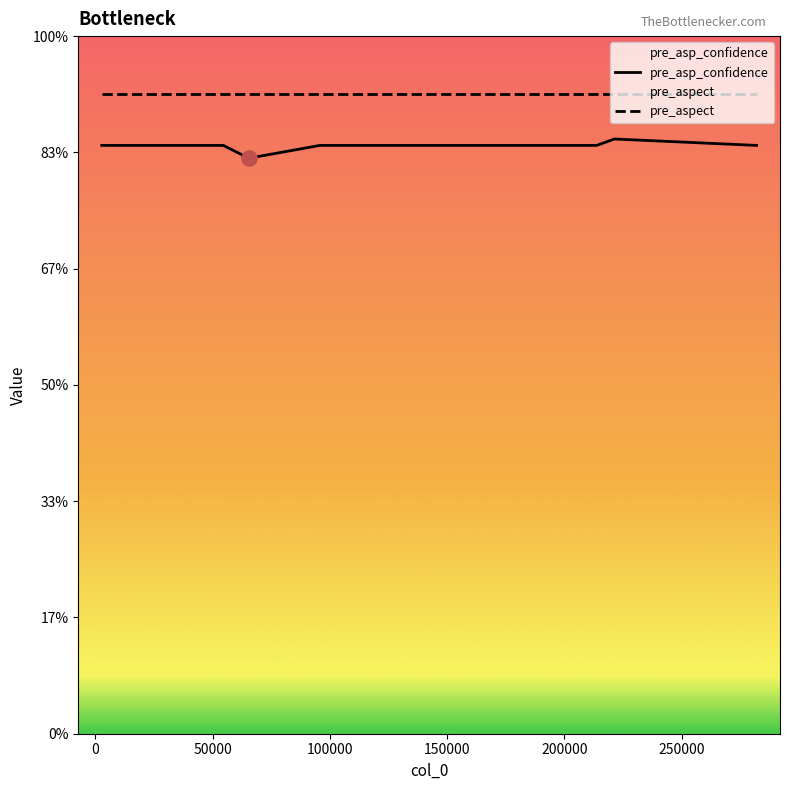

Which series contains the lowest Y value?

pre_asp_confidence